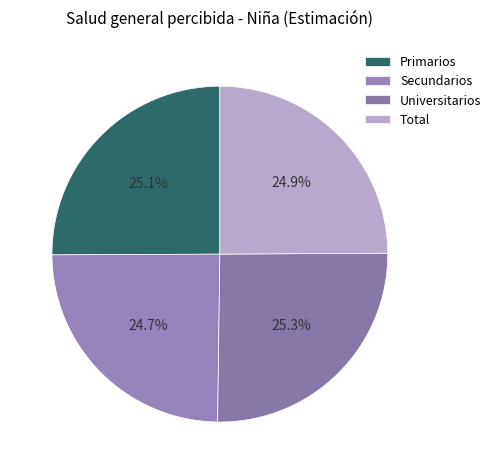

True or false: Total accounts for 25% of the total.

True